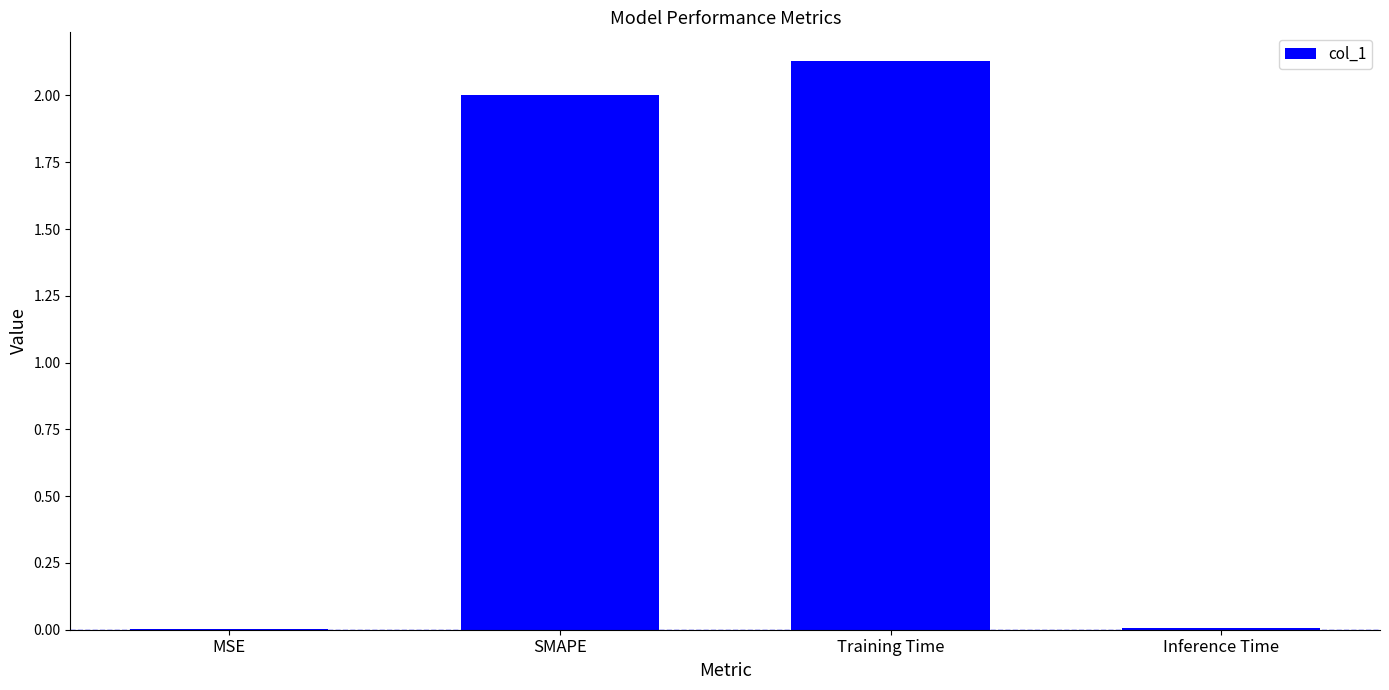

Between Inference Time and SMAPE, which is larger?

SMAPE